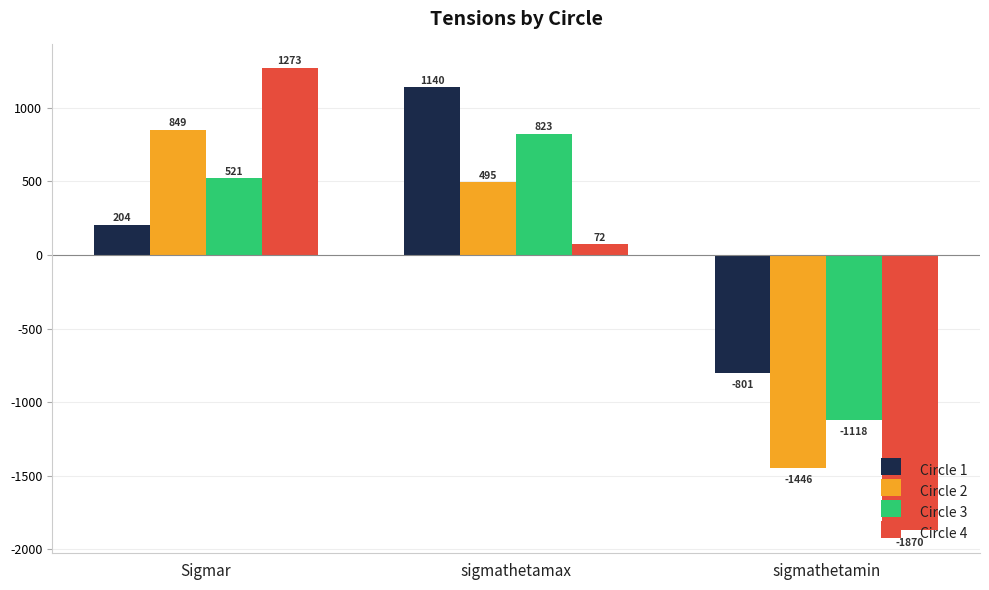

At which category is the sum across all series the highest?

Sigmar